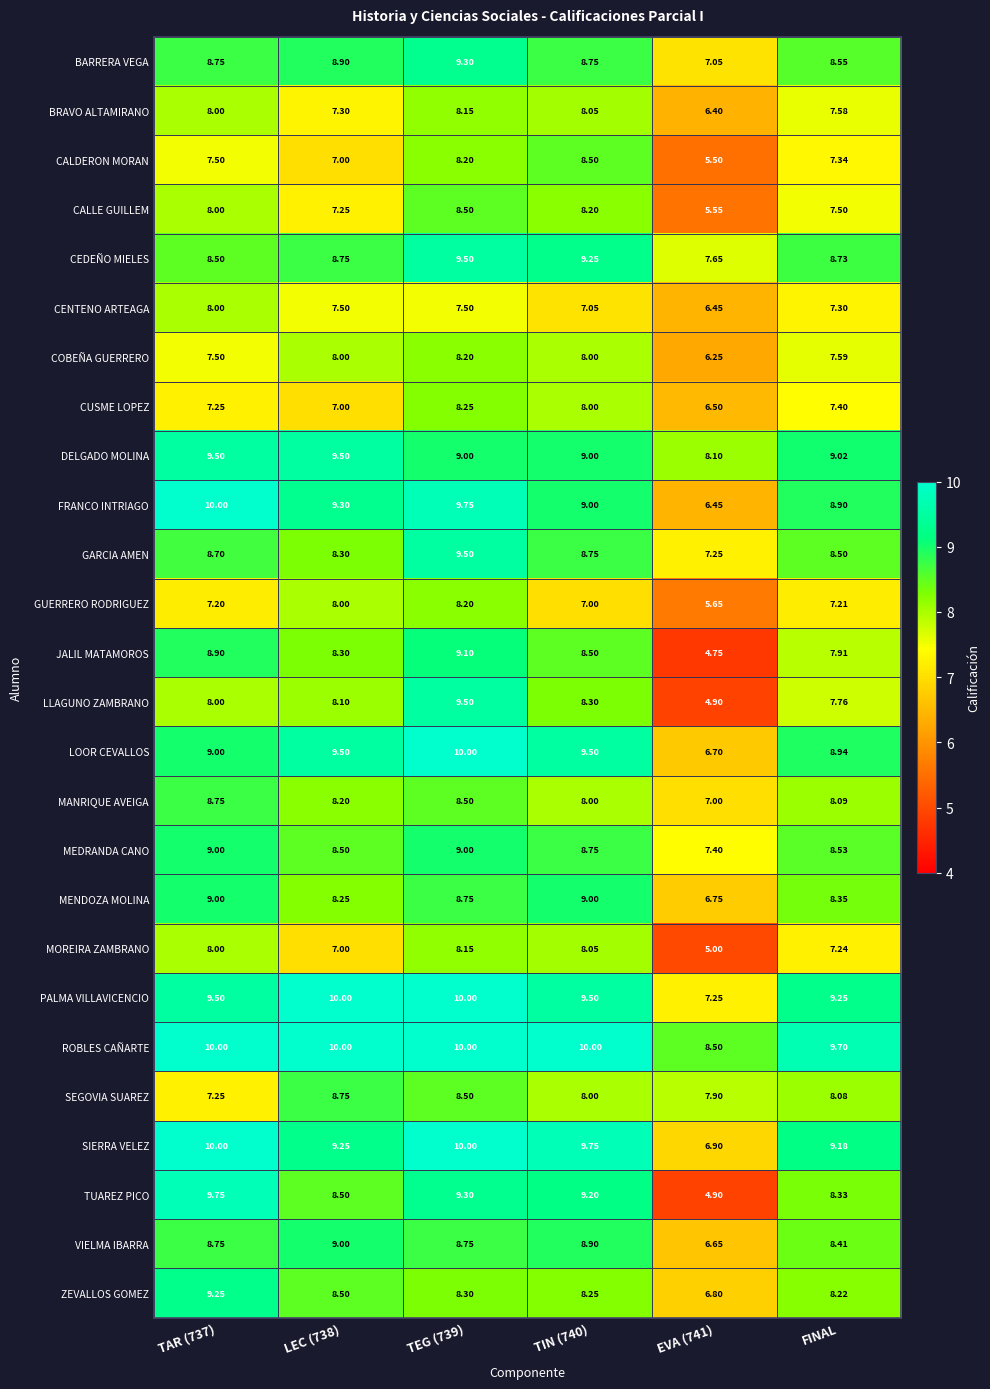

Is the value of BRAVO ALTAMIRANO at EVA (741) greater than the value of LLAGUNO ZAMBRANO at TAR (737)?

No